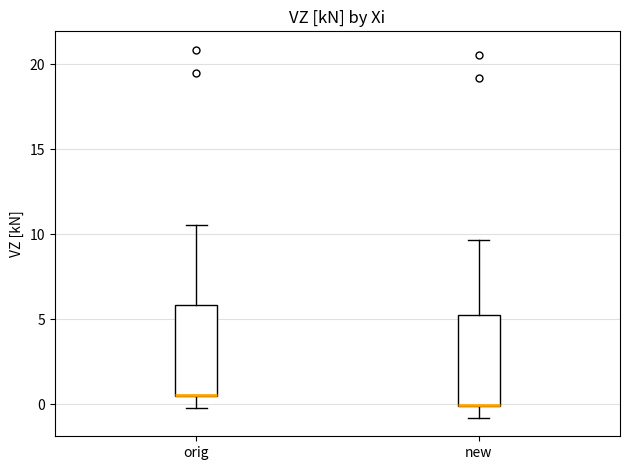

Where is the lower edge of the box for orig on the y-axis? The values are not printed on the chart, so give them approximately, as read against the axis.

0.5